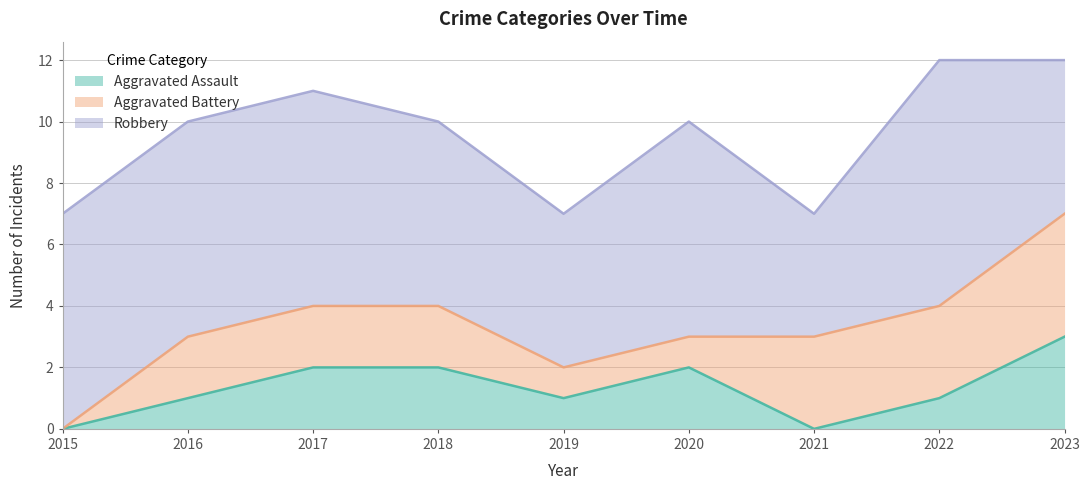

Count the Aggravated Assault values in the range 1 to 2.

6